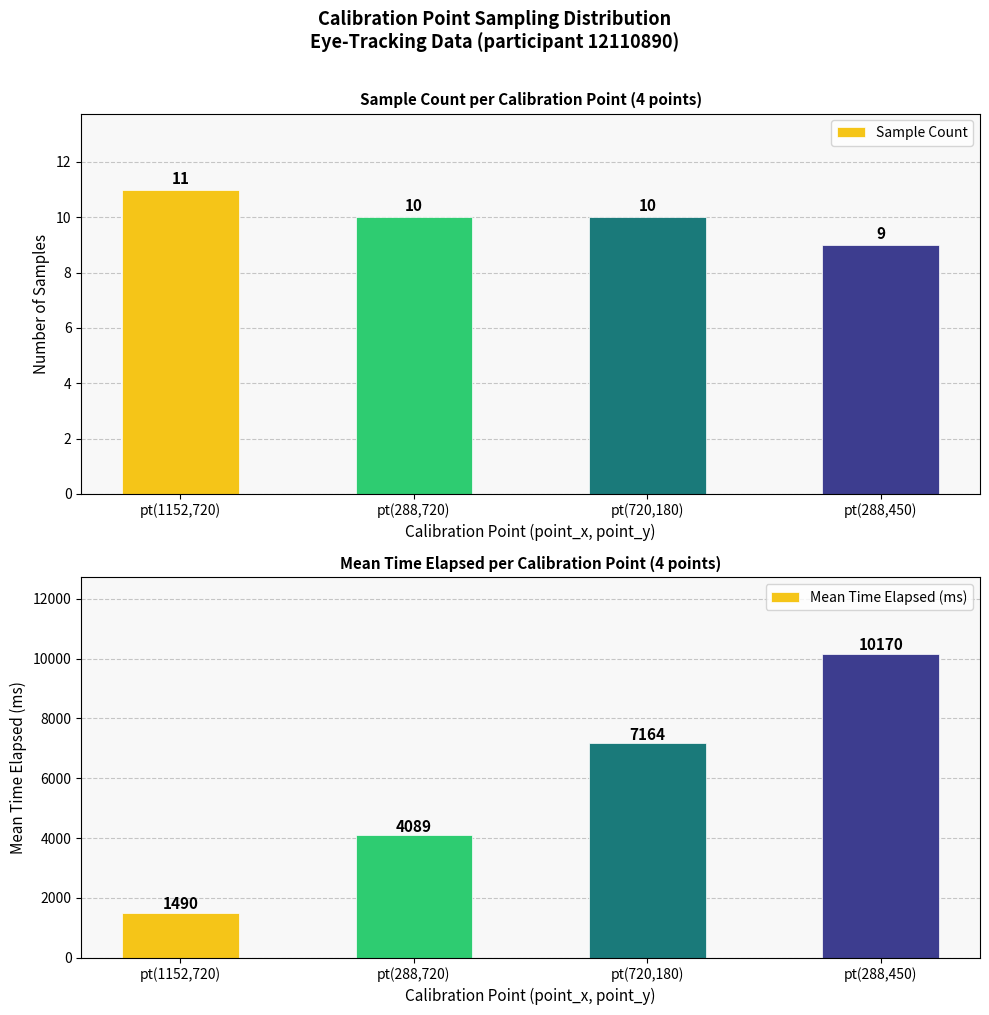

Is it true that Sample Count equals 20 at pt(1152,720)?

False